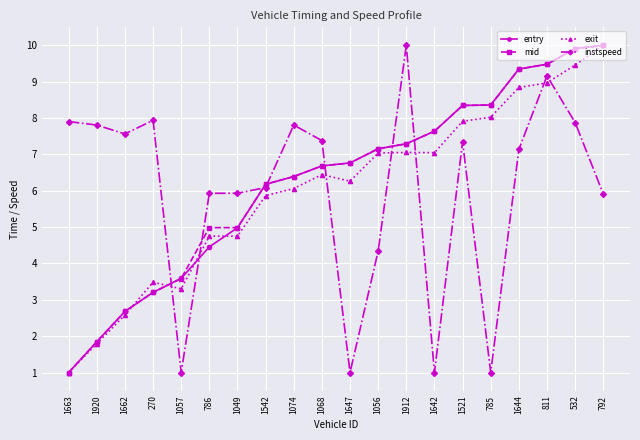

Is the value of mid at 1662 greater than the value of instspeed at 811?

No